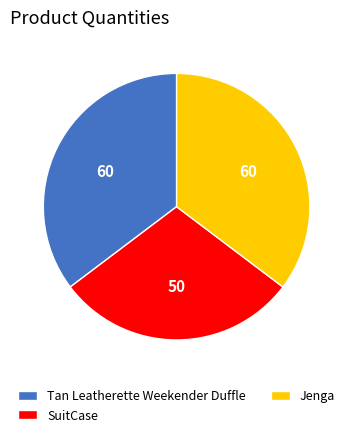

Is the sum of SuitCase and Jenga greater than half?

Yes